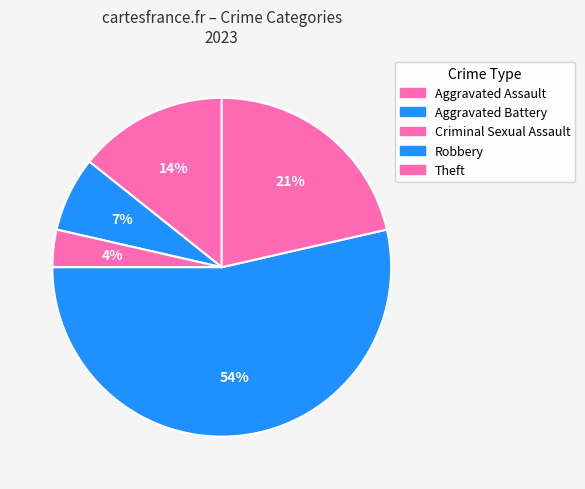

Which category has the biggest portion of the pie?

Robbery